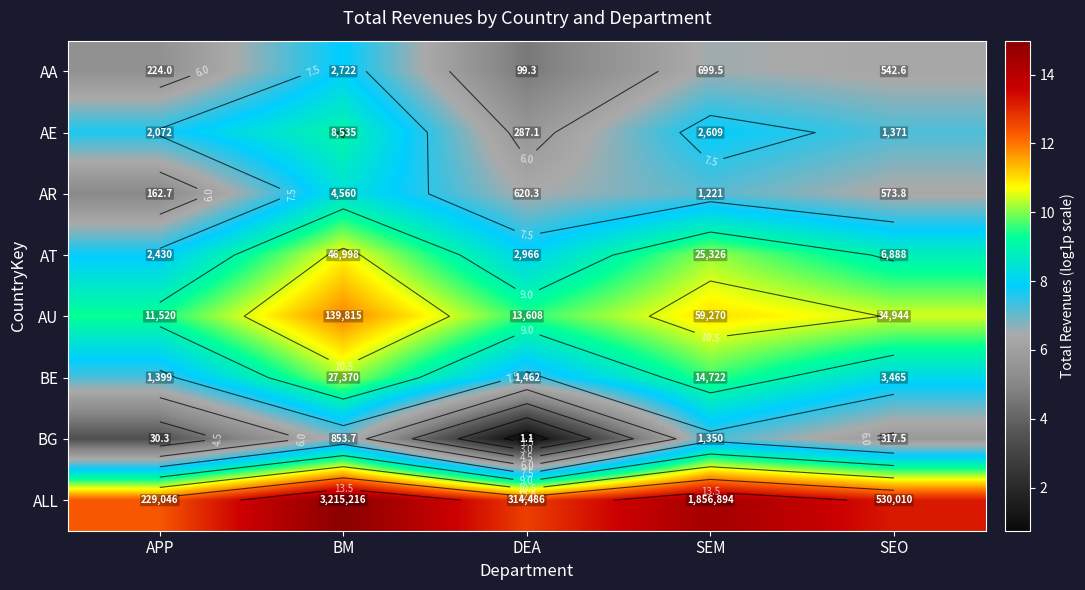

What is the difference between the maximum and minimum values in the BG series?

6.5